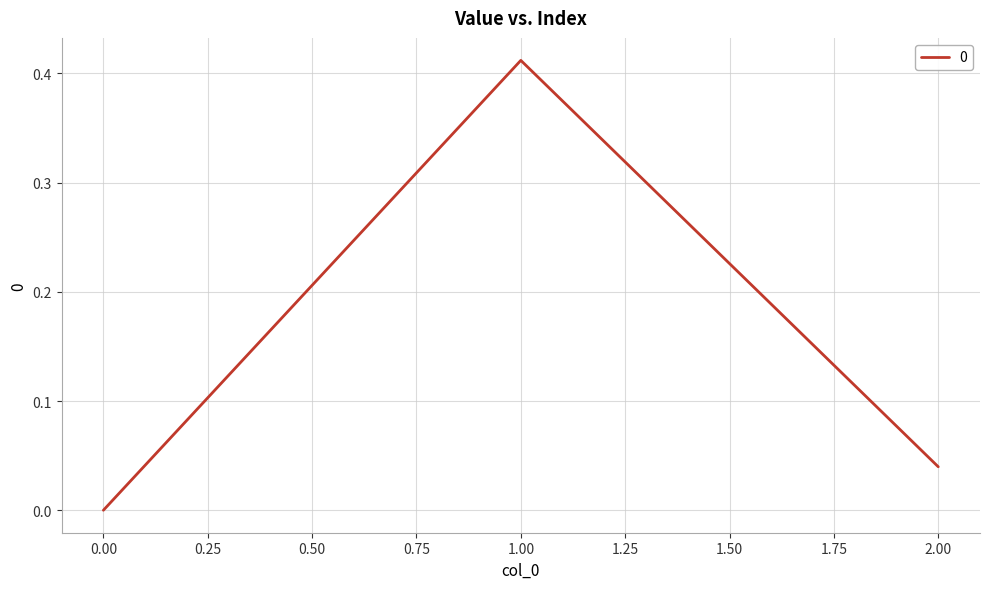

Is it true that the value at 1.00 is 0.7?

False